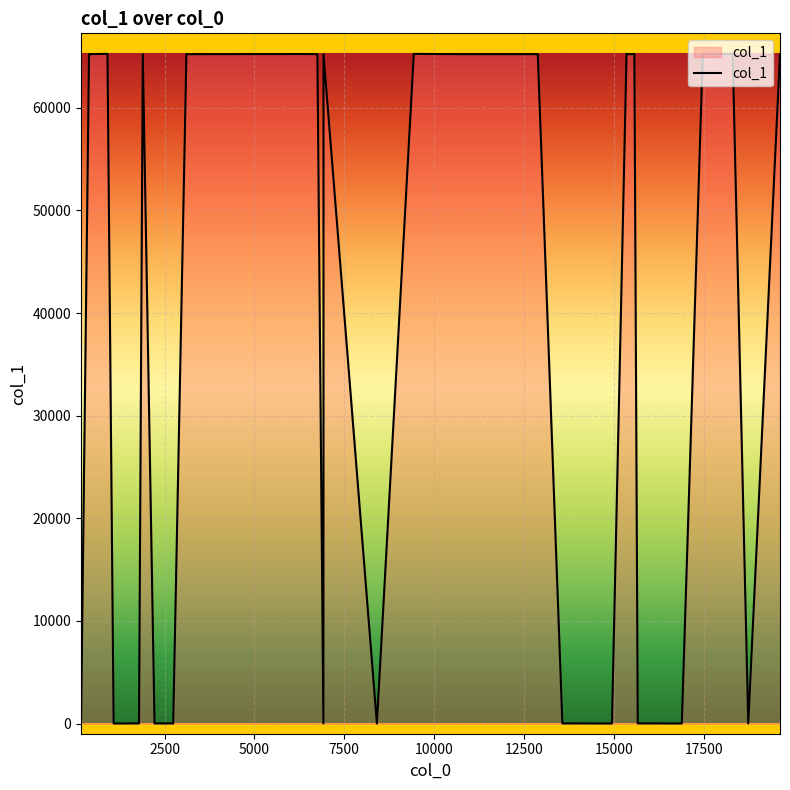

True or false: the data shows 26 at 15665.

False